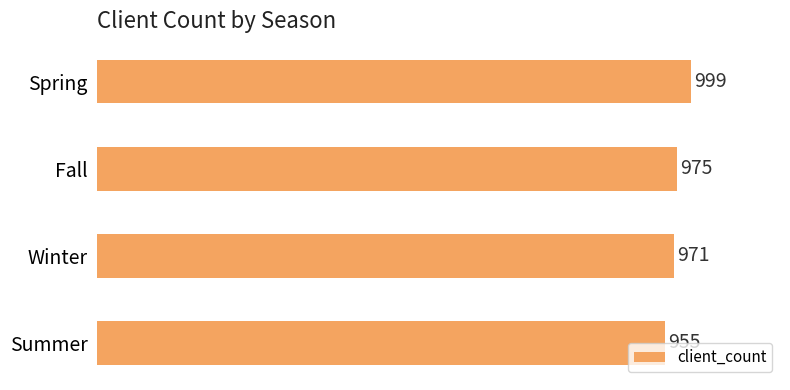

Reading bottom to top, what are all the values shown in this chart?

955	971	975	999